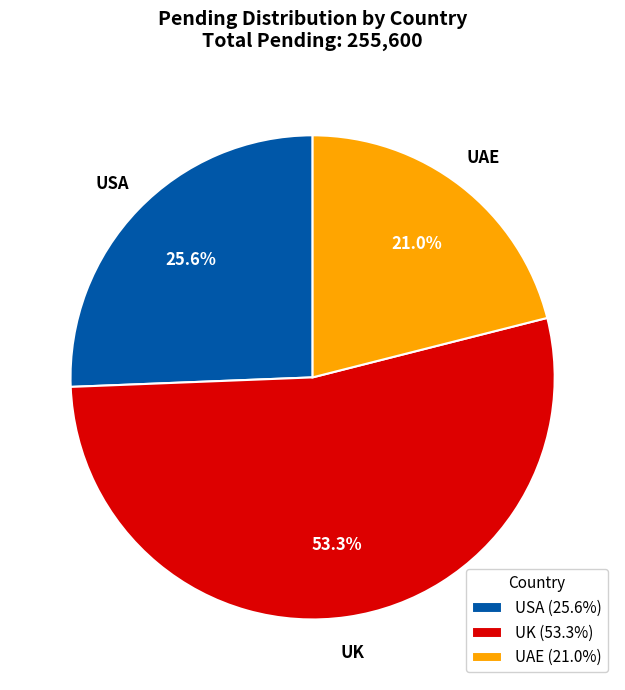

Which category has the smallest portion of the pie?

UAE